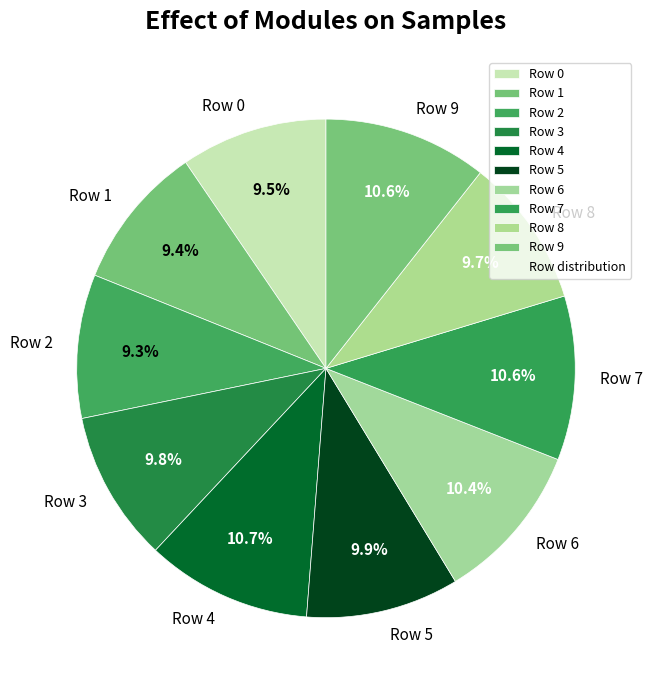

How many segments does this pie chart have?

10